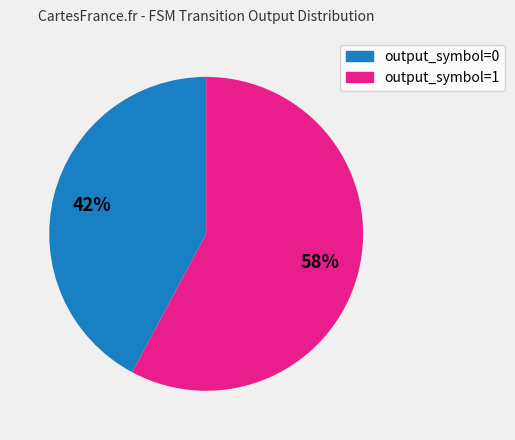

Which category accounts for the majority?

output_symbol=1